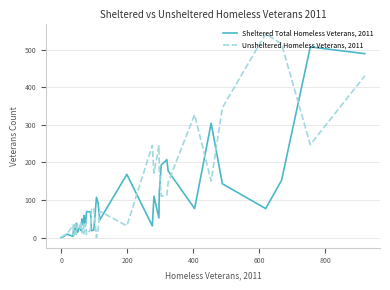

What is the value of the Sheltered Total Homeless Veterans, 2011 point at the 19th from the left?

69